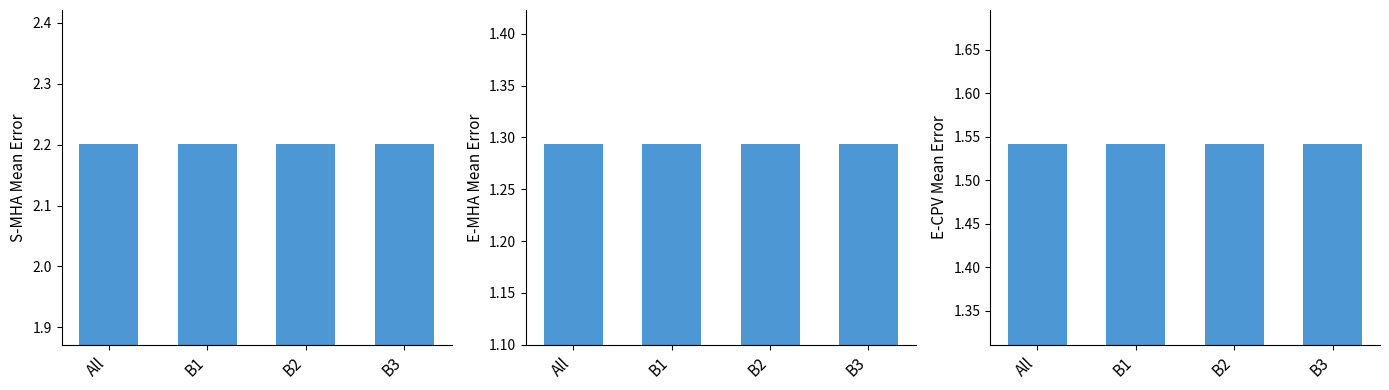

The E-MHA series shows 2.3 at B2. True or false?

False